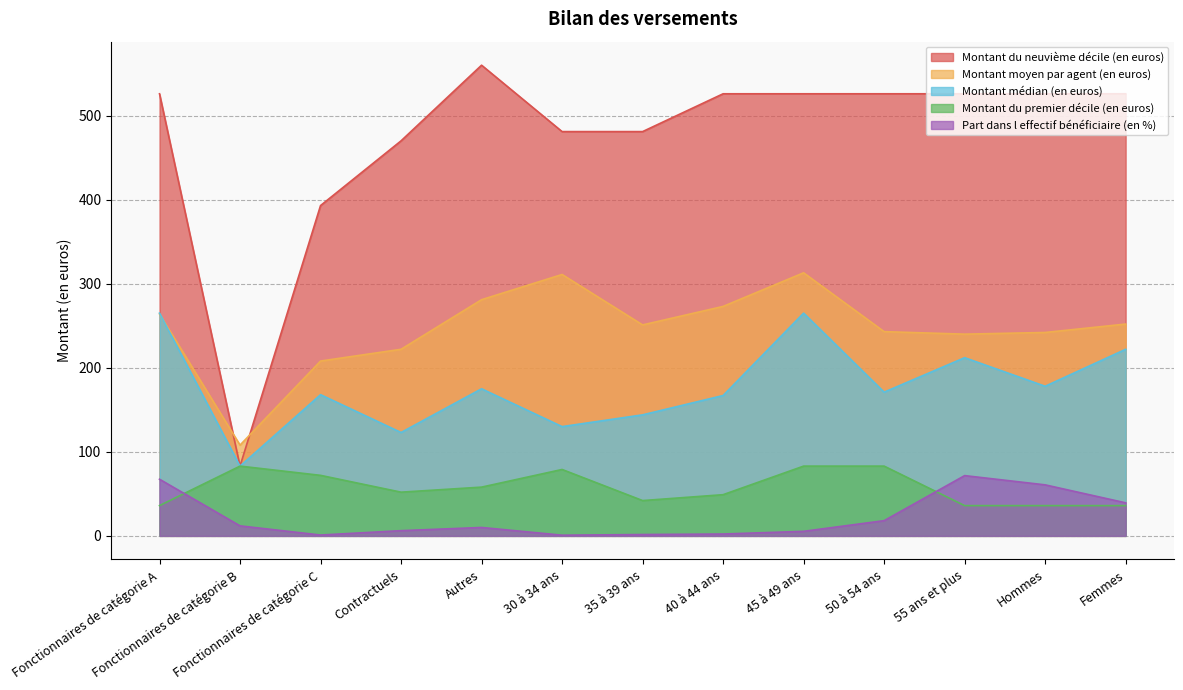

Where is Montant du premier décile (en euros) nearest to the value 59?

Autres